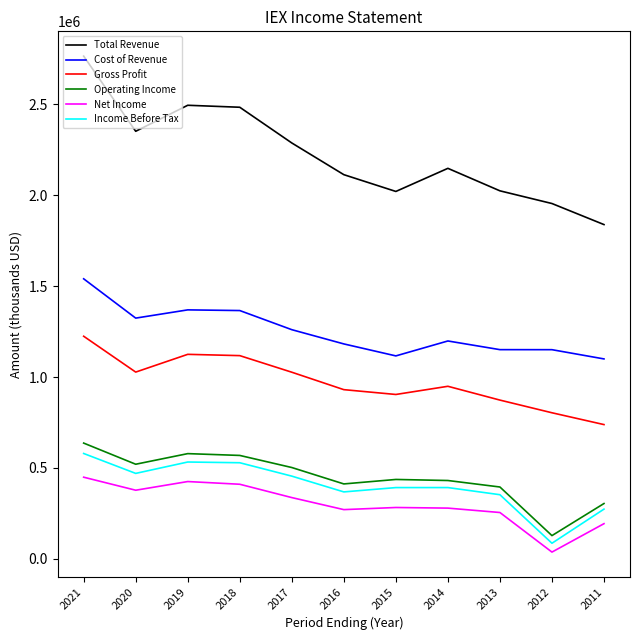

Count the number of categories in the chart.

11